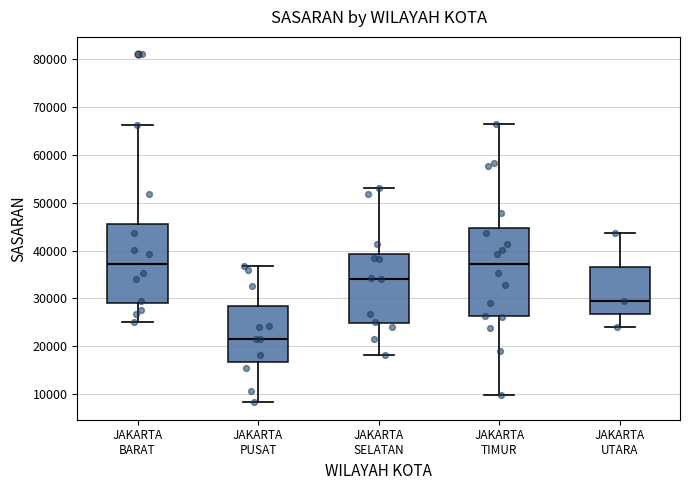

Which box is the tallest, from its lower edge to its upper edge?

JAKARTA TIMUR